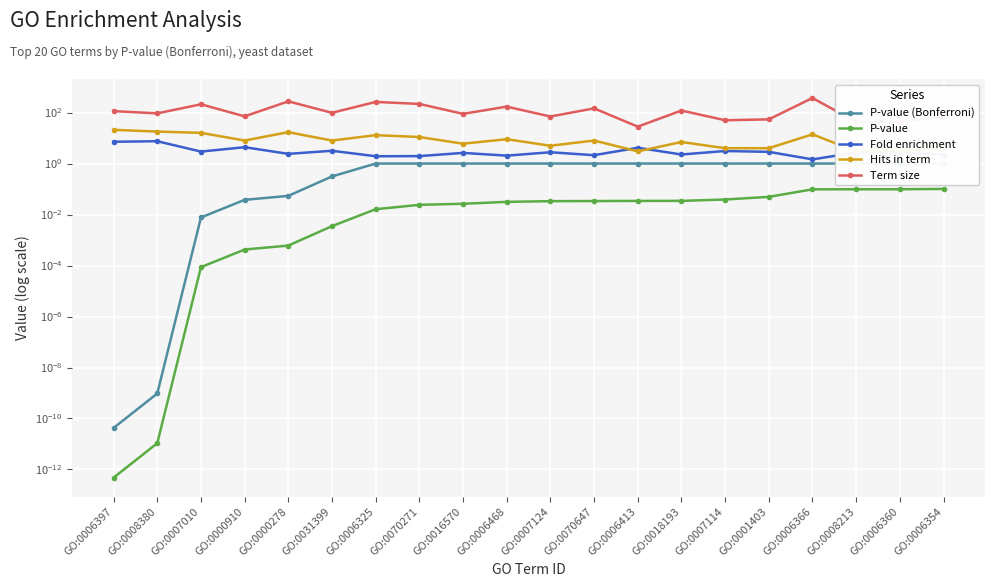

Is the value of Term size at GO:0007124 greater than the value of P-value (Bonferroni) at GO:0007124?

Yes